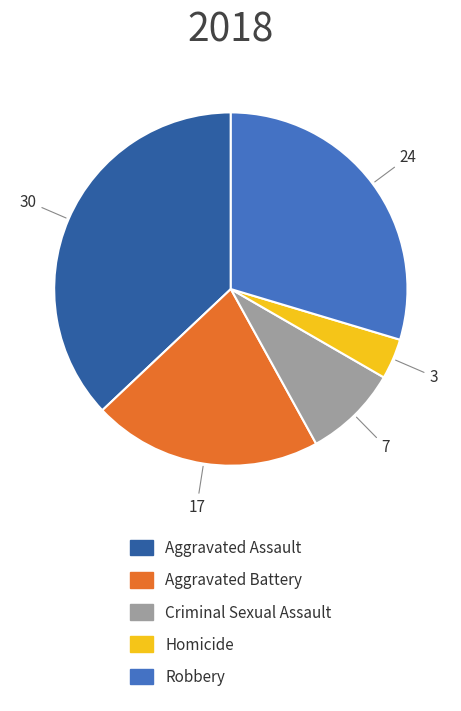

What is the ratio of the value at Robbery to the value at Homicide?

8.0